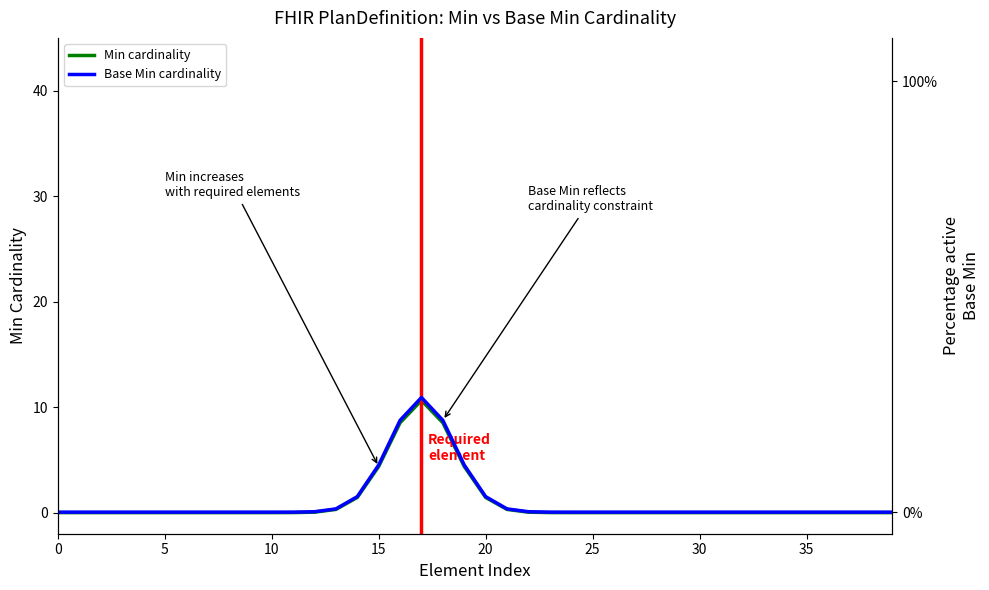

Rank the series by their average value, from highest to lowest.

Base Min cardinality, Min cardinality